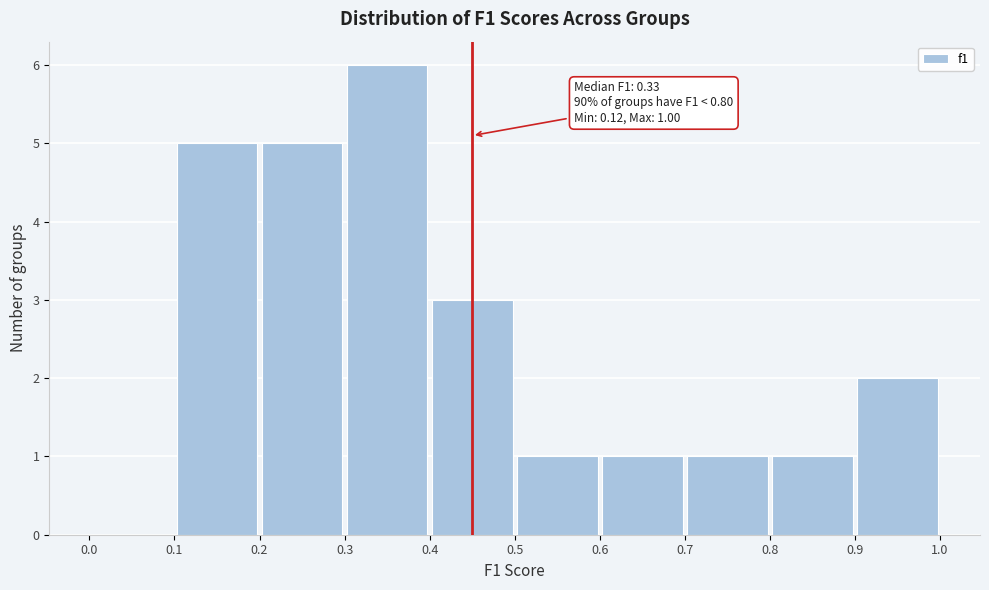

Over which range of the x-axis is the bar tallest?

0.3 to 0.4